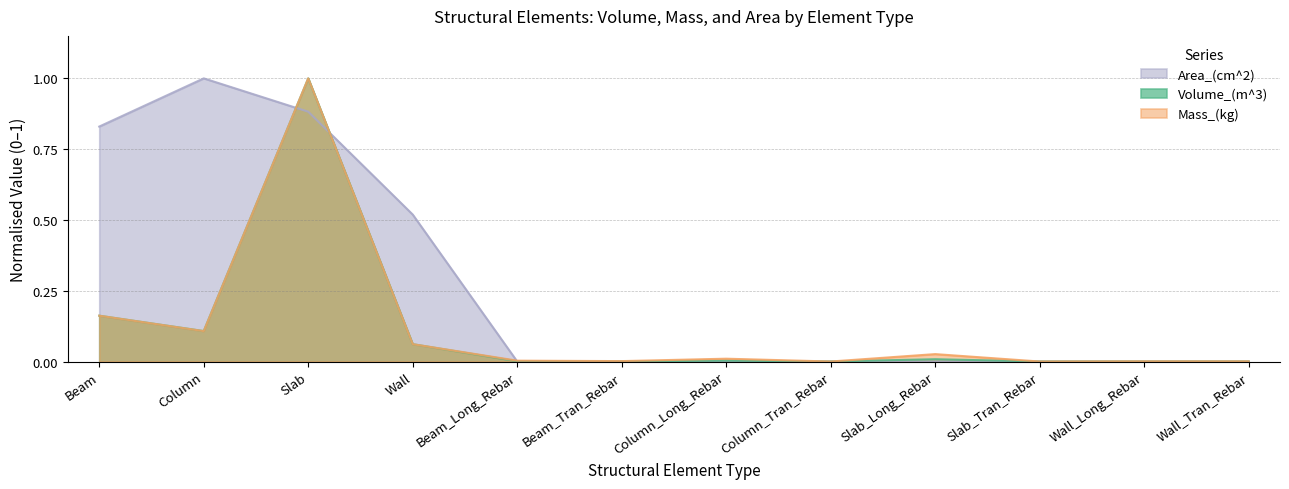

Which category has the lowest value in the Volume_(m^3) series?

Slab_Tran_Rebar